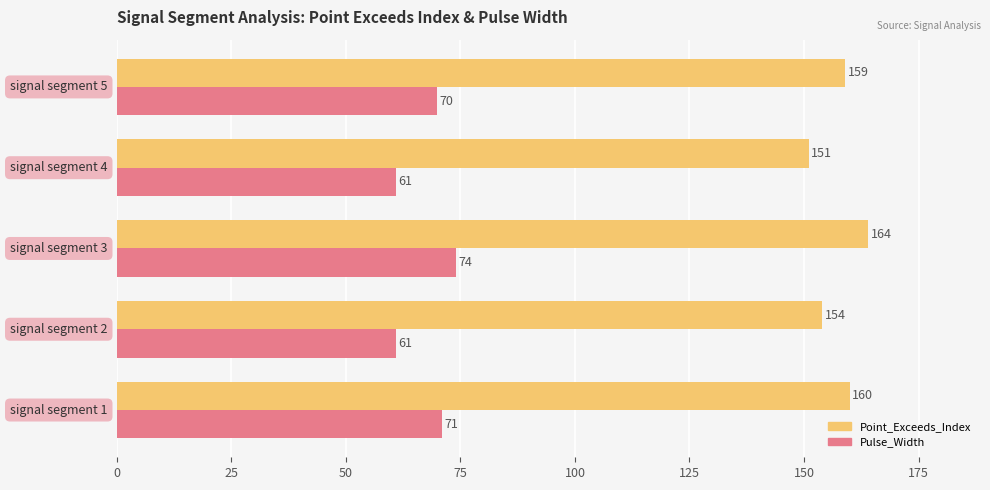

What is the minimum value shown in the chart?

61